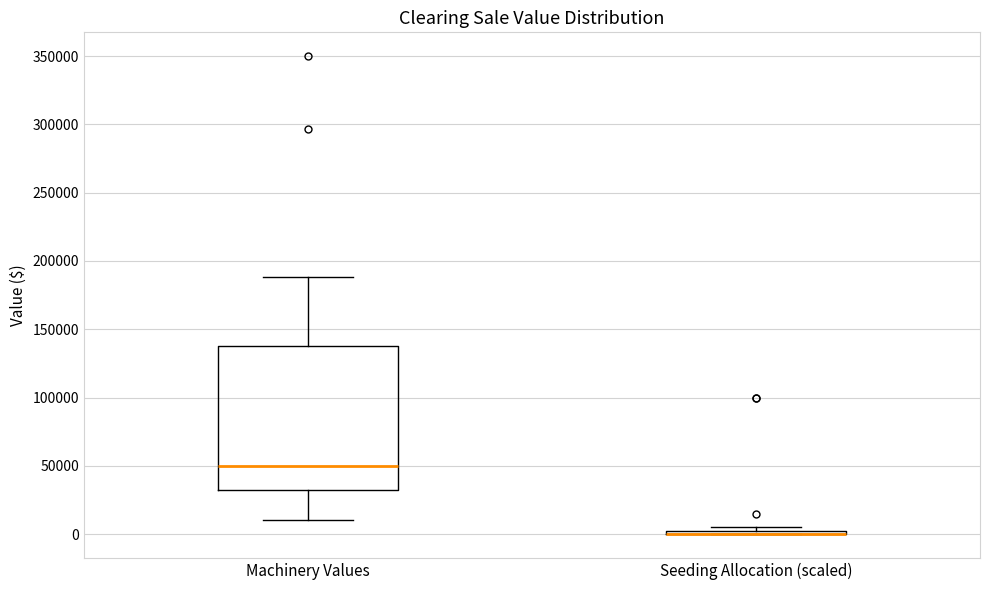

Comparing the boxes themselves (not the whiskers), which one is the tallest?

Machinery Values